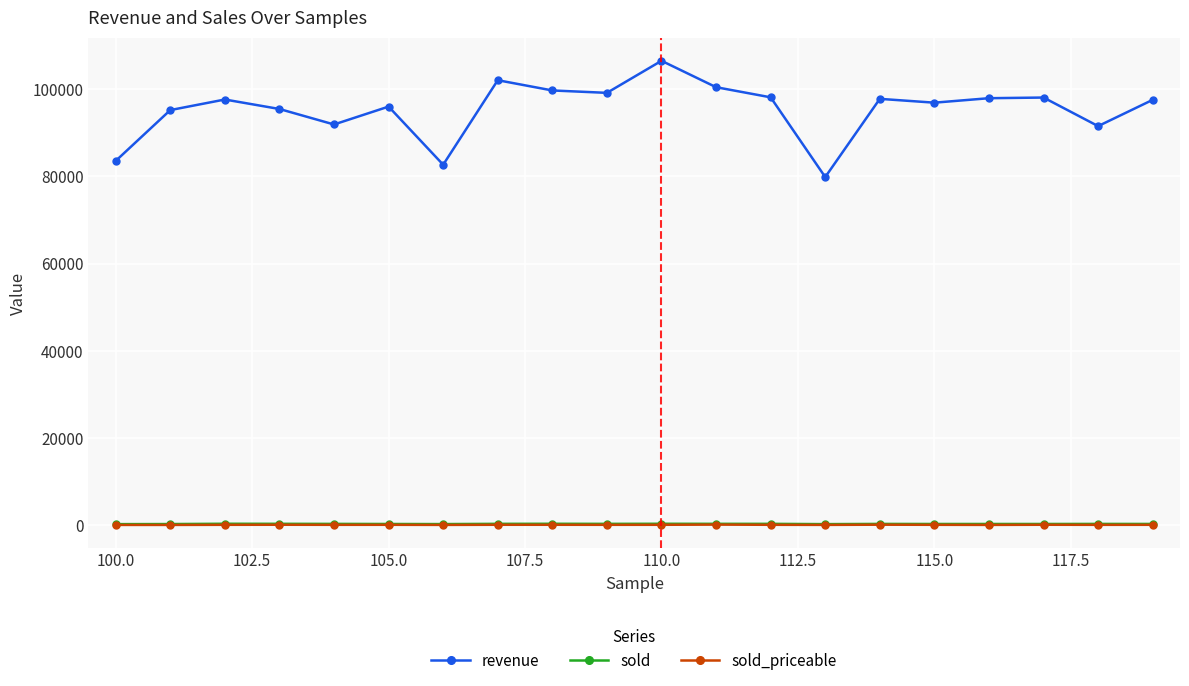

Which series has the largest range (max minus min)?

revenue